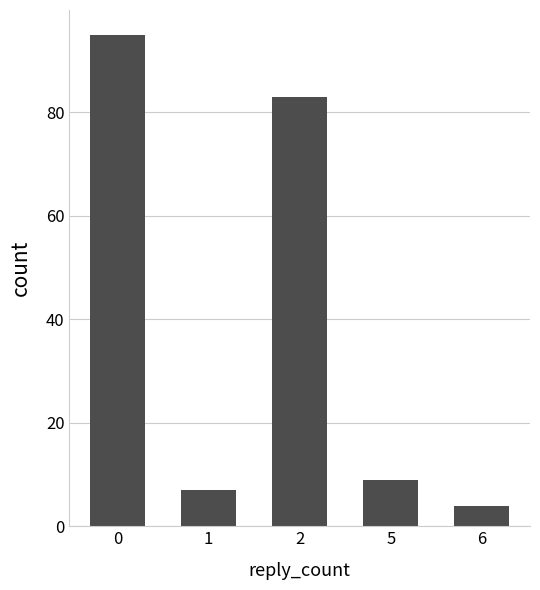

Reading left to right, what are all the values shown in this chart?

0=95	1=7	2=83	5=9	6=4